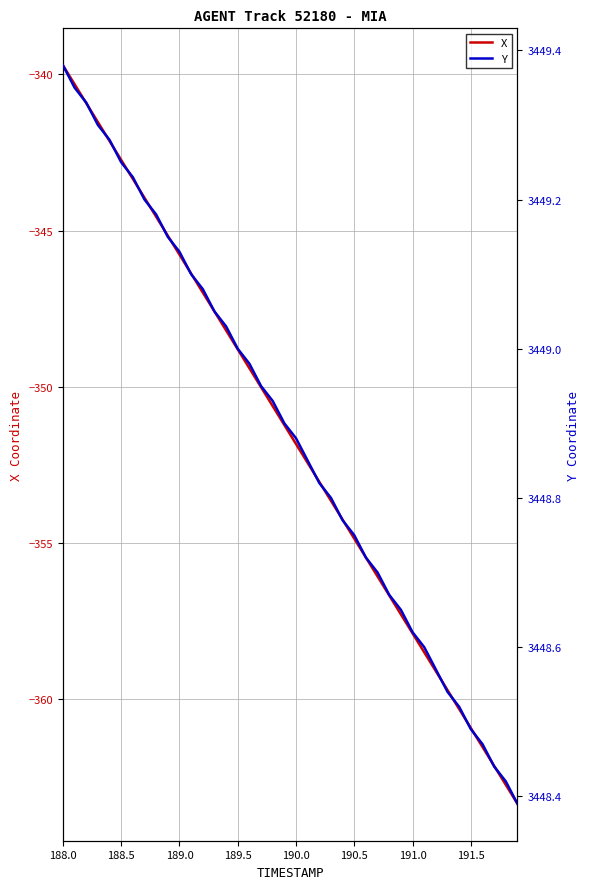

True or false: X has a value of -463.6 at 189.5.

False